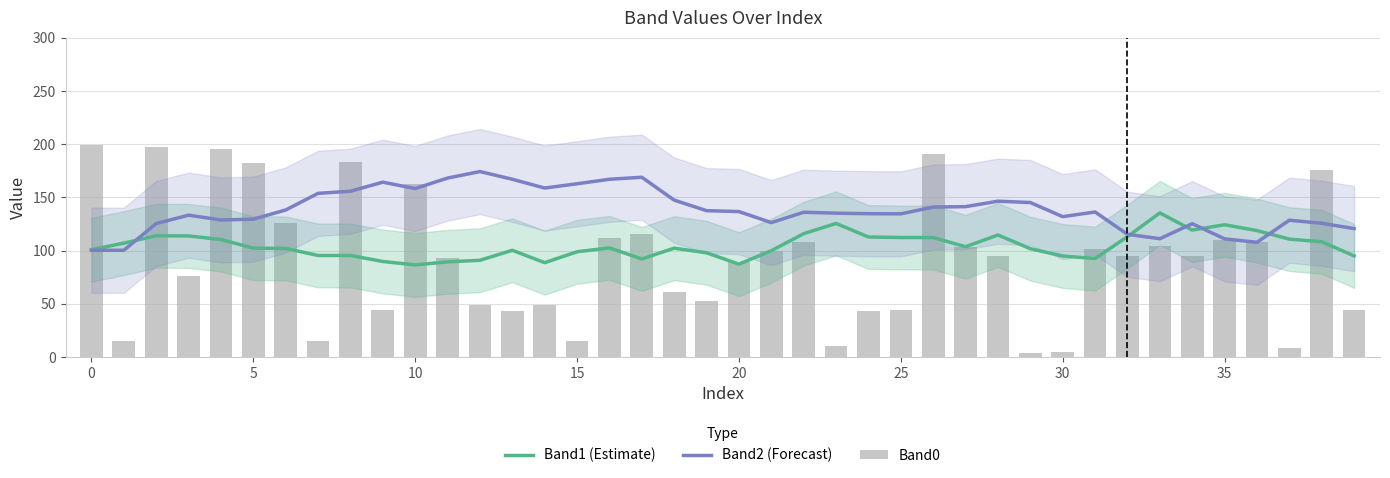

What is the smallest value displayed?

4.0